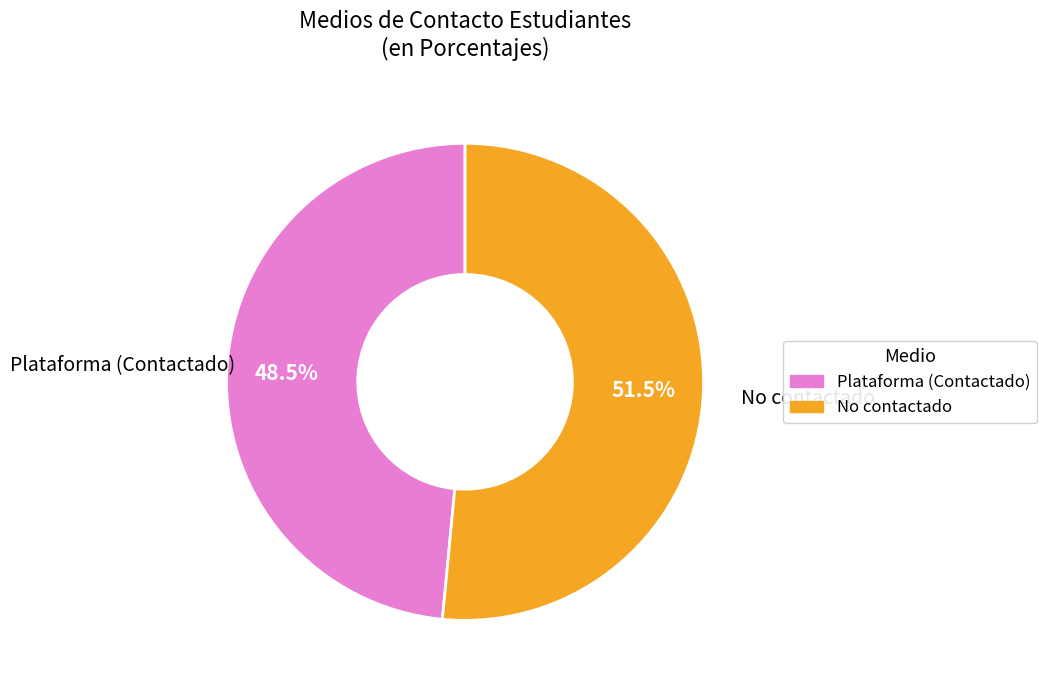

To the nearest percent, what is the combined percentage of Plataforma (Contactado) and No contactado?

100%